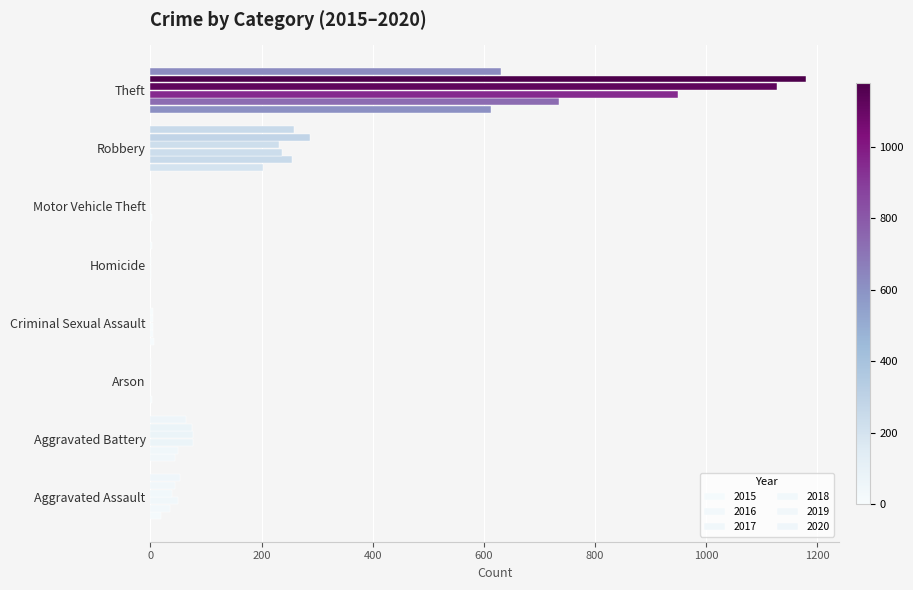

Is the value of 2017 at Aggravated Assault greater than the value of 2018 at Robbery?

No